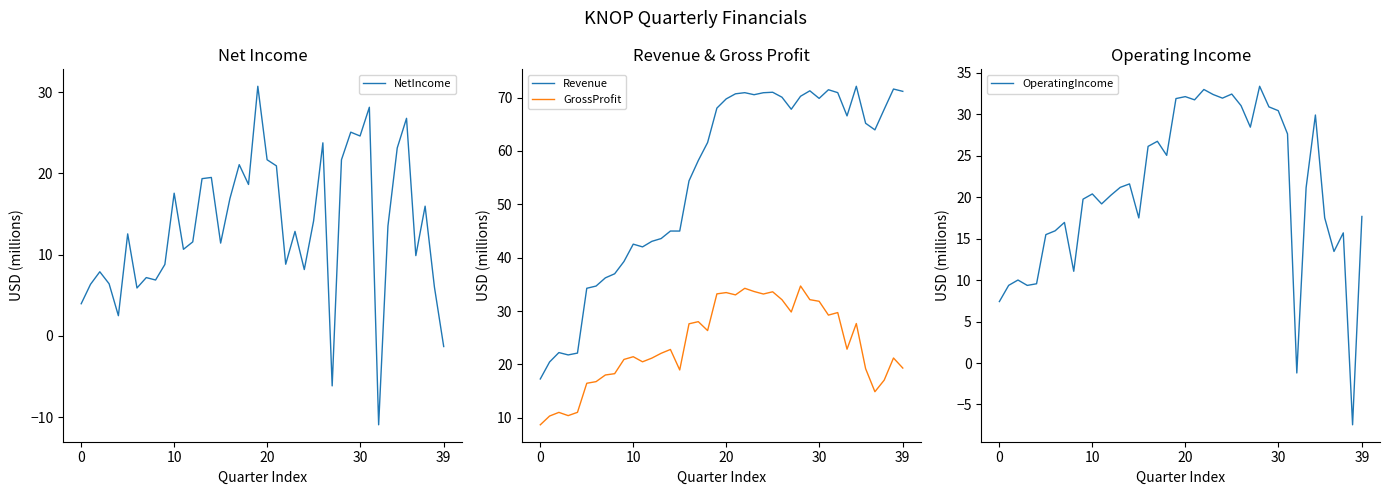

True or false: Revenue has more than 2 interior local peaks.

True